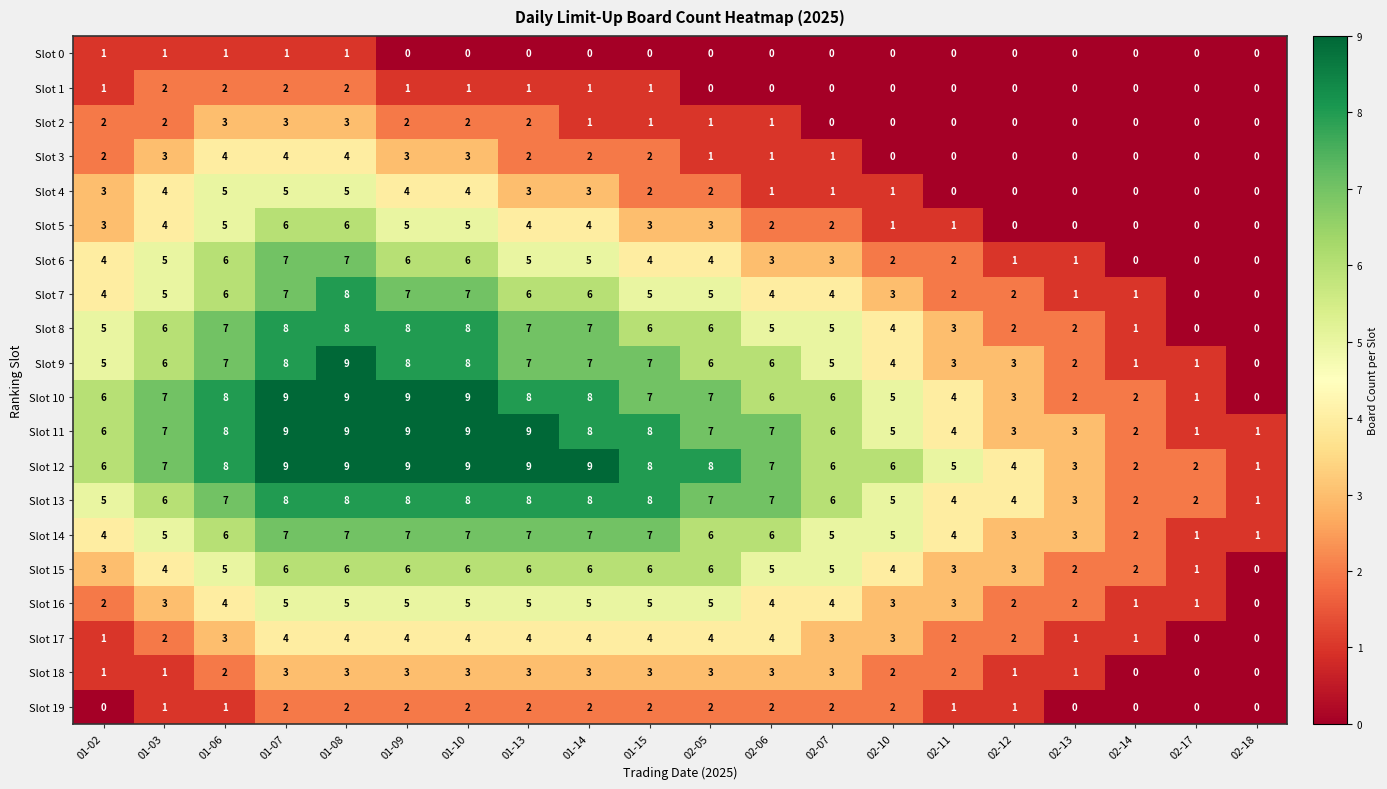

How many Slot 4 values are between 0 and 4?

17